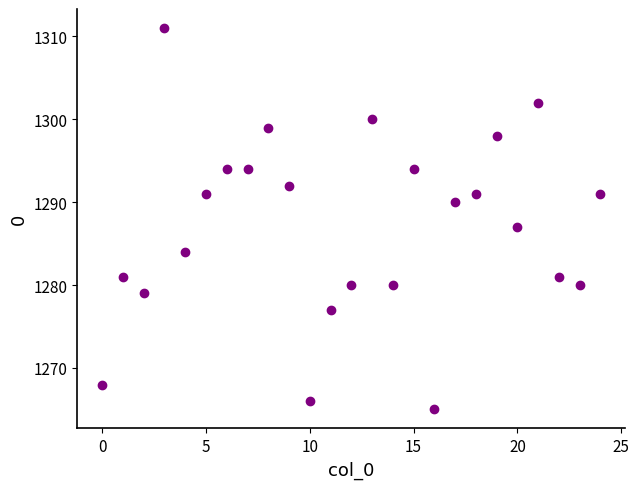

What Y value in the scatter plot is closest to 1288?

1287